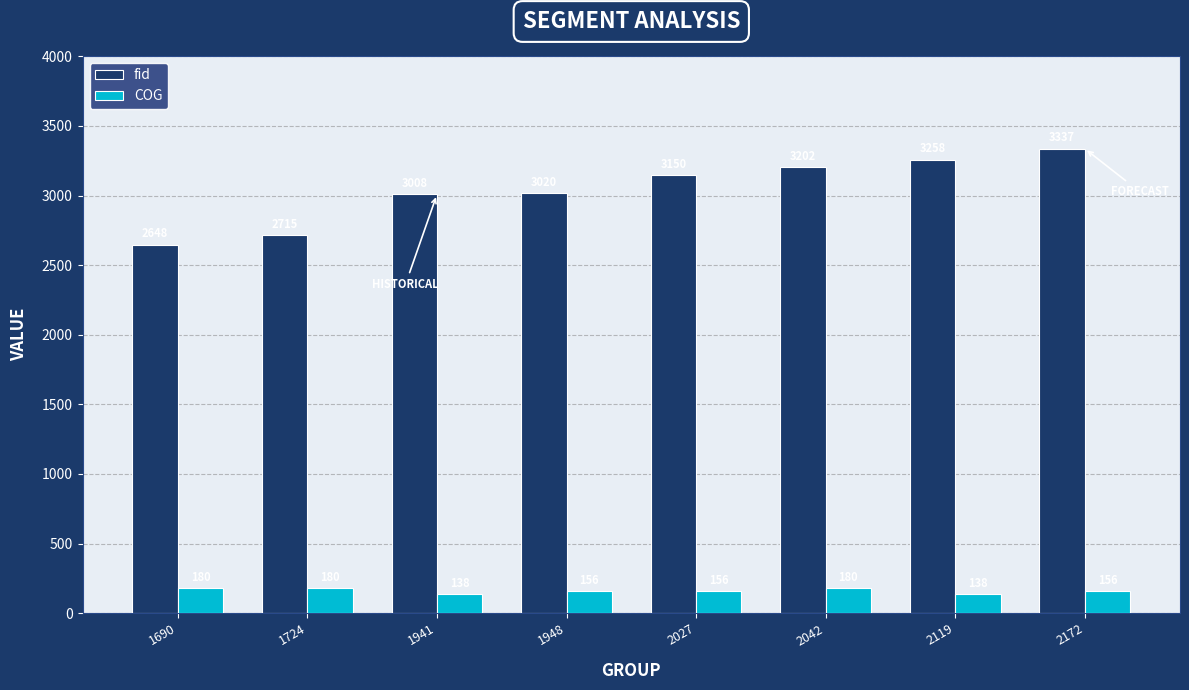

What is the sum of the fid values at 1724 and 2042?

5917